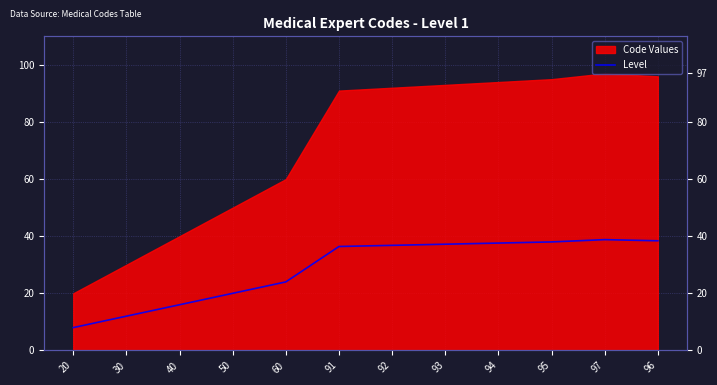

True or false: the data shows 38.0 at 95.

True